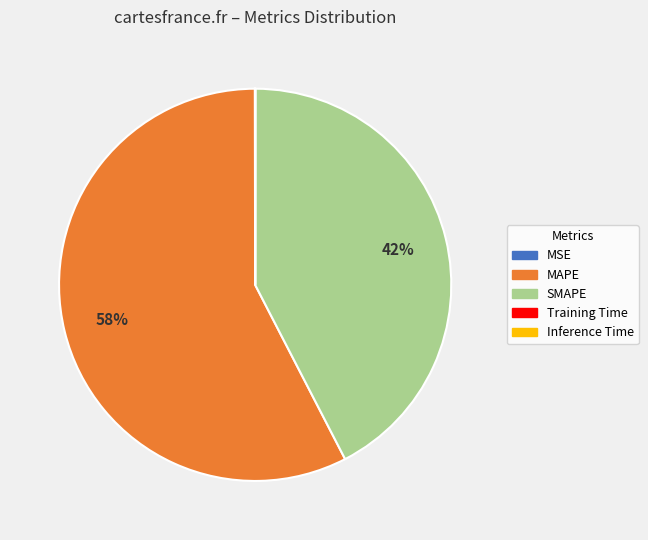

The MAPE slice represents 71% of the pie. True or false?

False